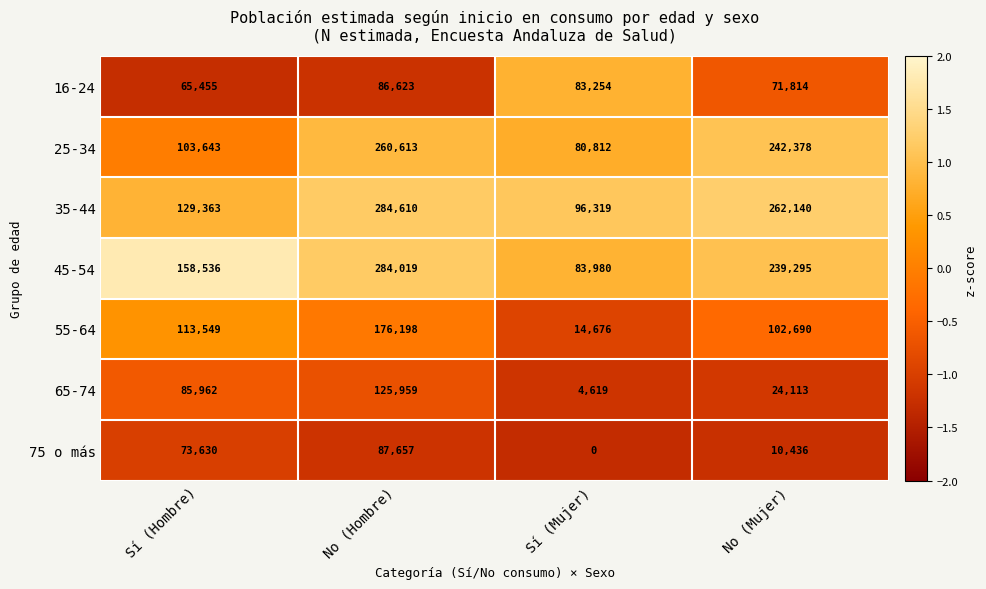

Where does the 35-44 series first go above 262140?

No (Hombre)